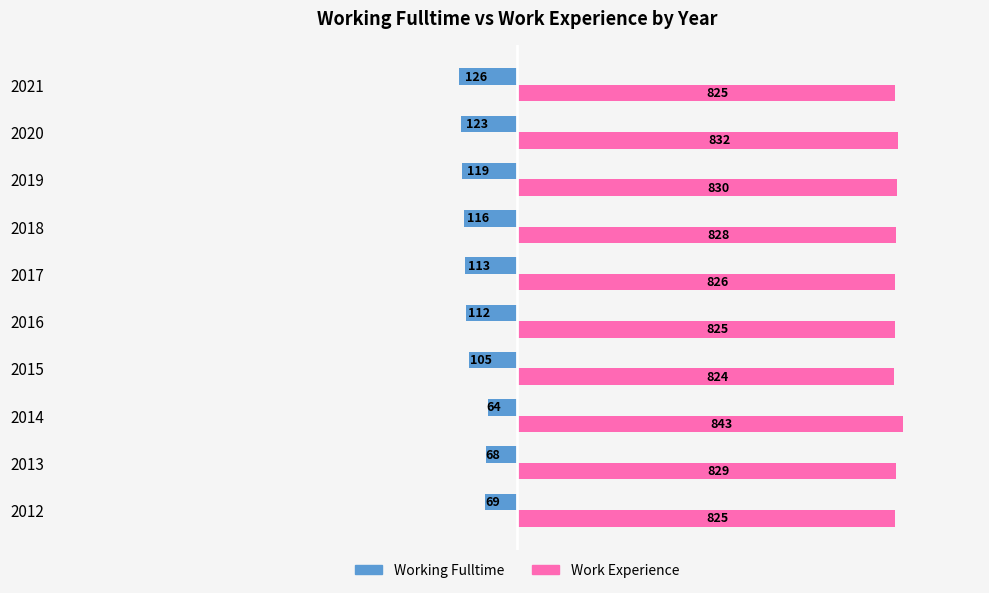

At which category is the sum across all series the highest?

2014